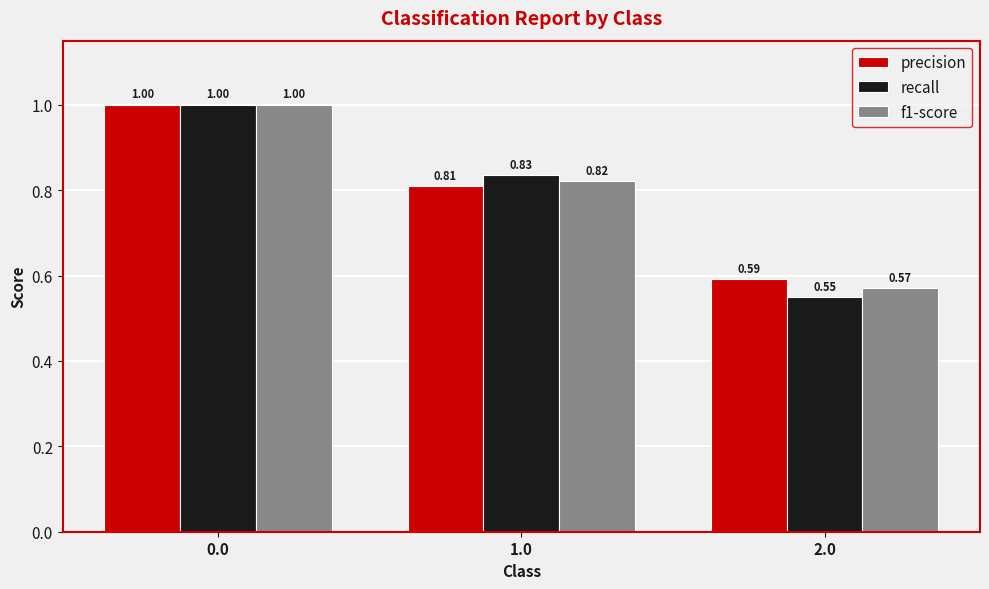

Are the bars grouped side by side (vs. stacked)?

Yes